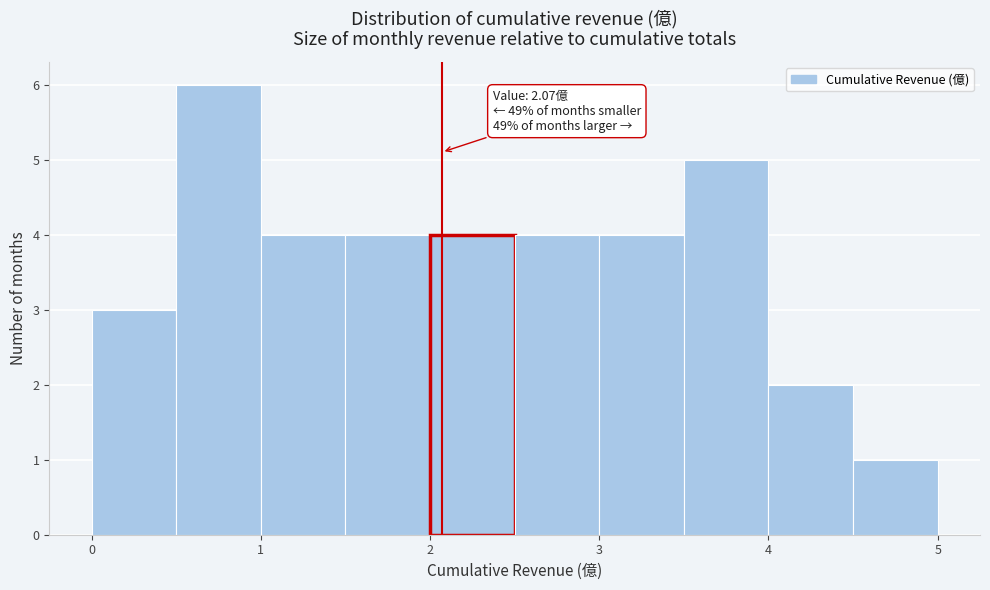

Over which range of the x-axis is the bar tallest?

0.5 to 1.0